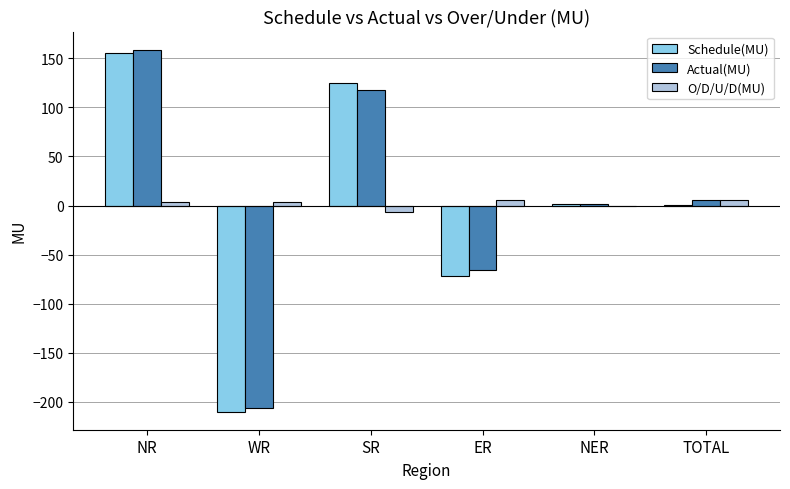

Which series changed the most between ER and TOTAL?

Schedule(MU)